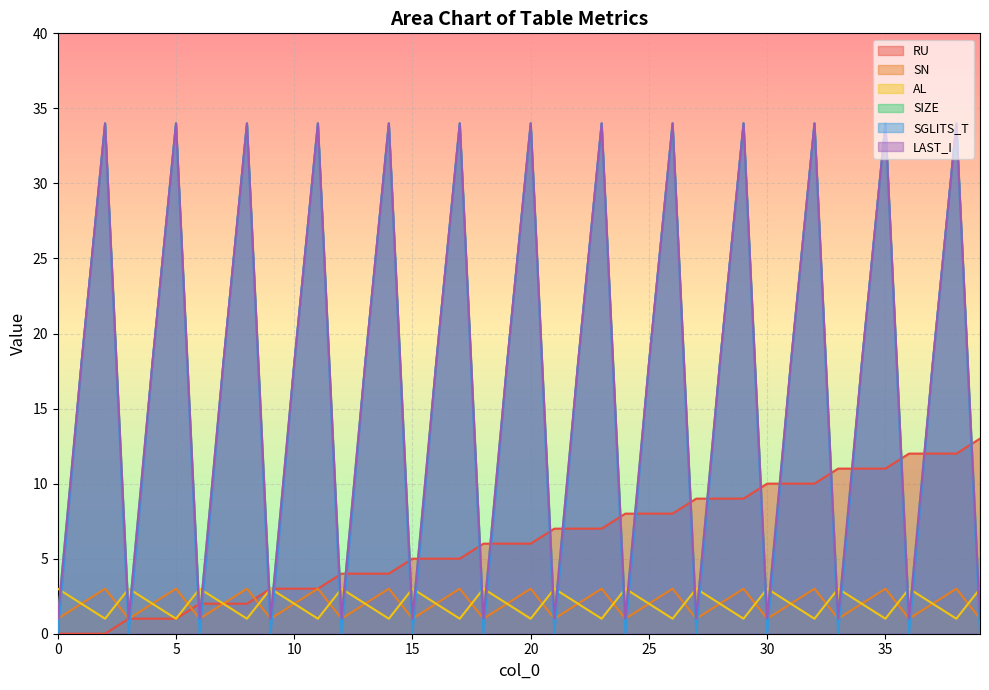

Which series changed the most between 3 and 29?

SGLITS_T